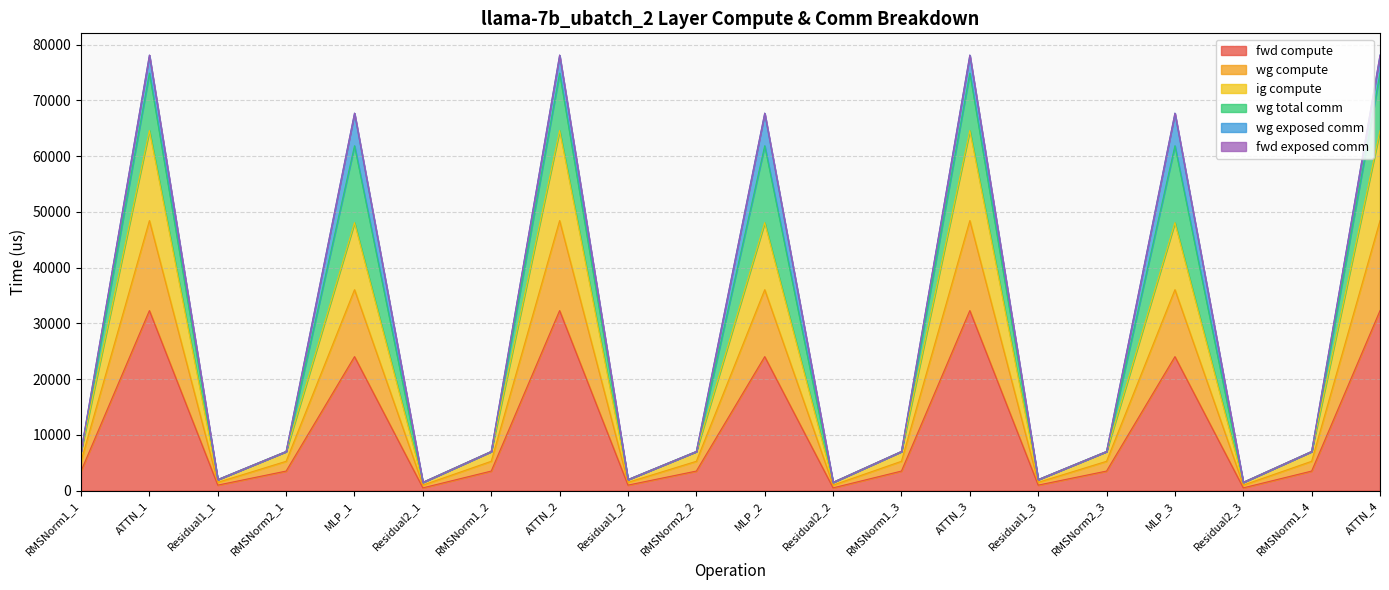

What is the minimum value for wg compute?

1483.3